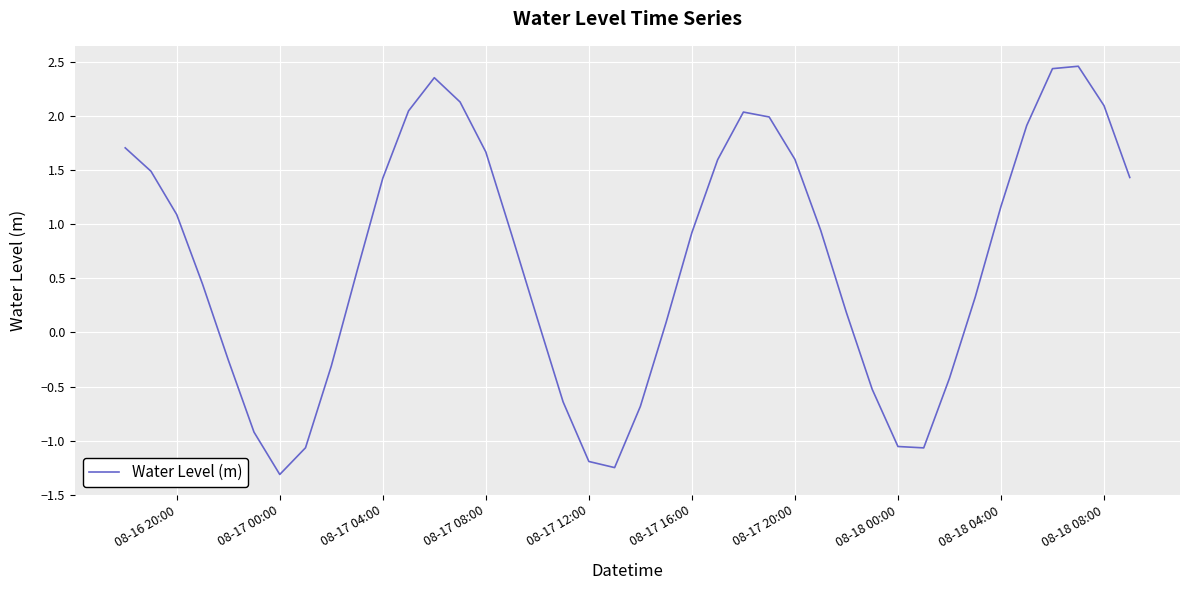

What is the smallest value displayed?

-1.3